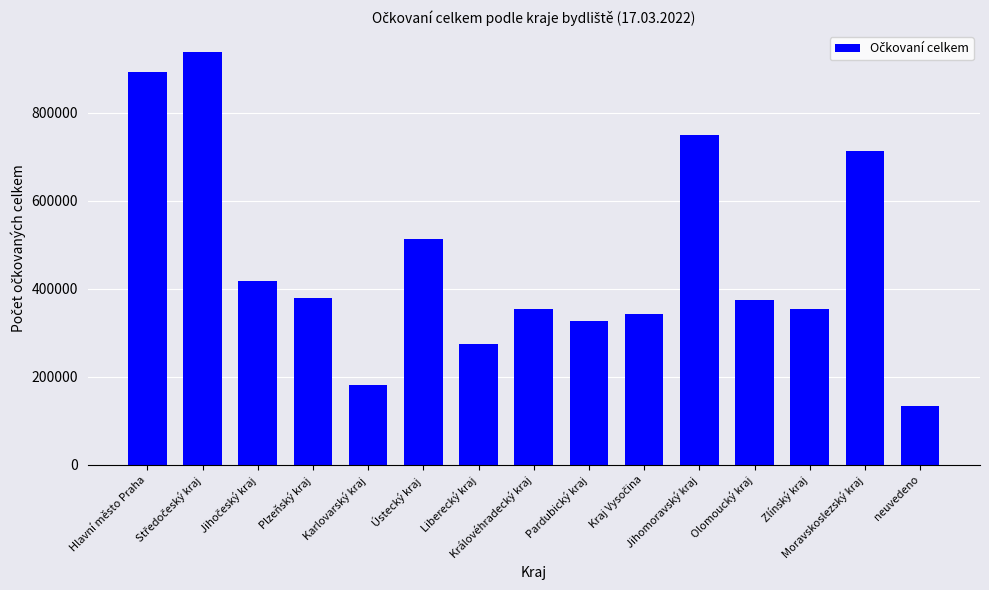

How many data points are less than 374175?

7